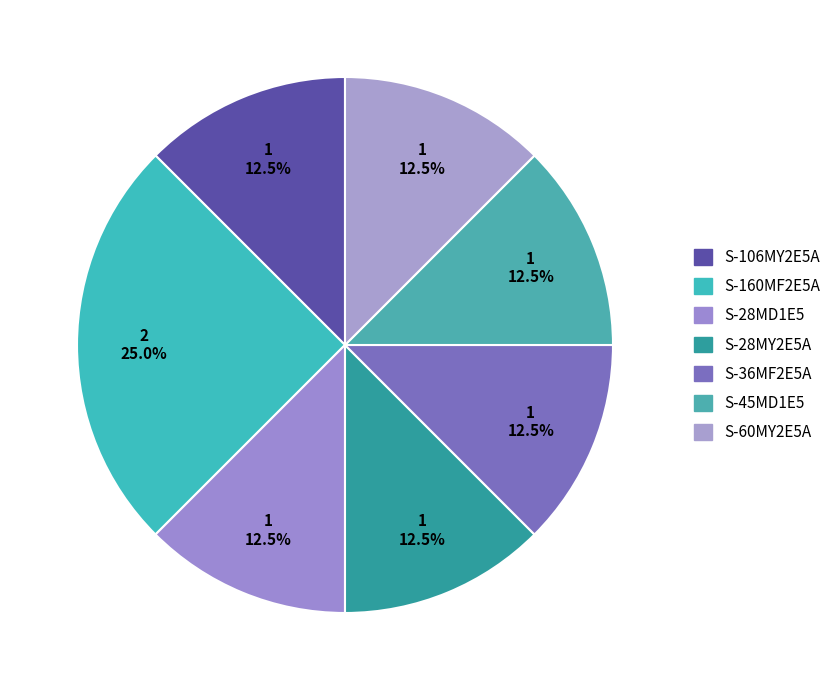

What percentage do S-45MD1E5 and S-36MF2E5A together represent?

25.0%